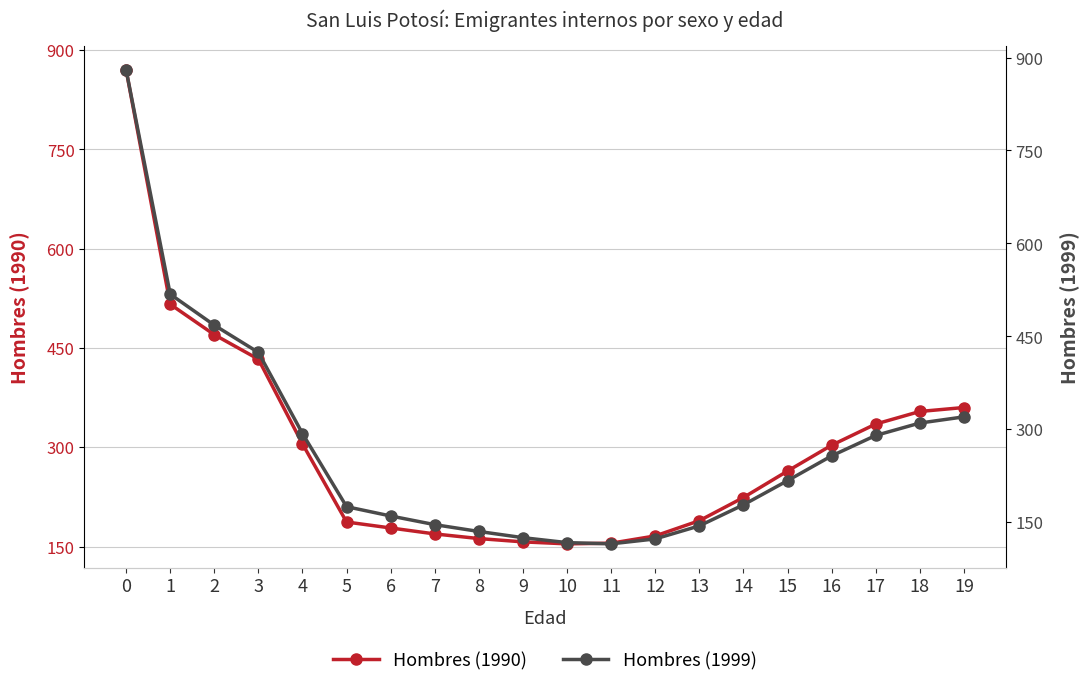

Is it true that Hombres (1990) equals 154 at 10?

True